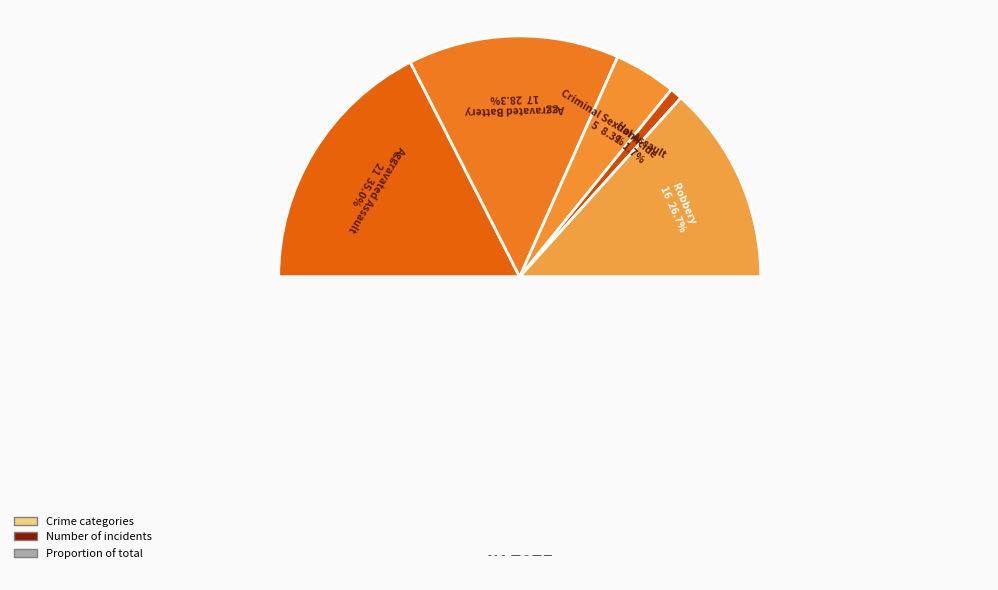

What is the change in value from Aggravated Assault to Homicide?

-20